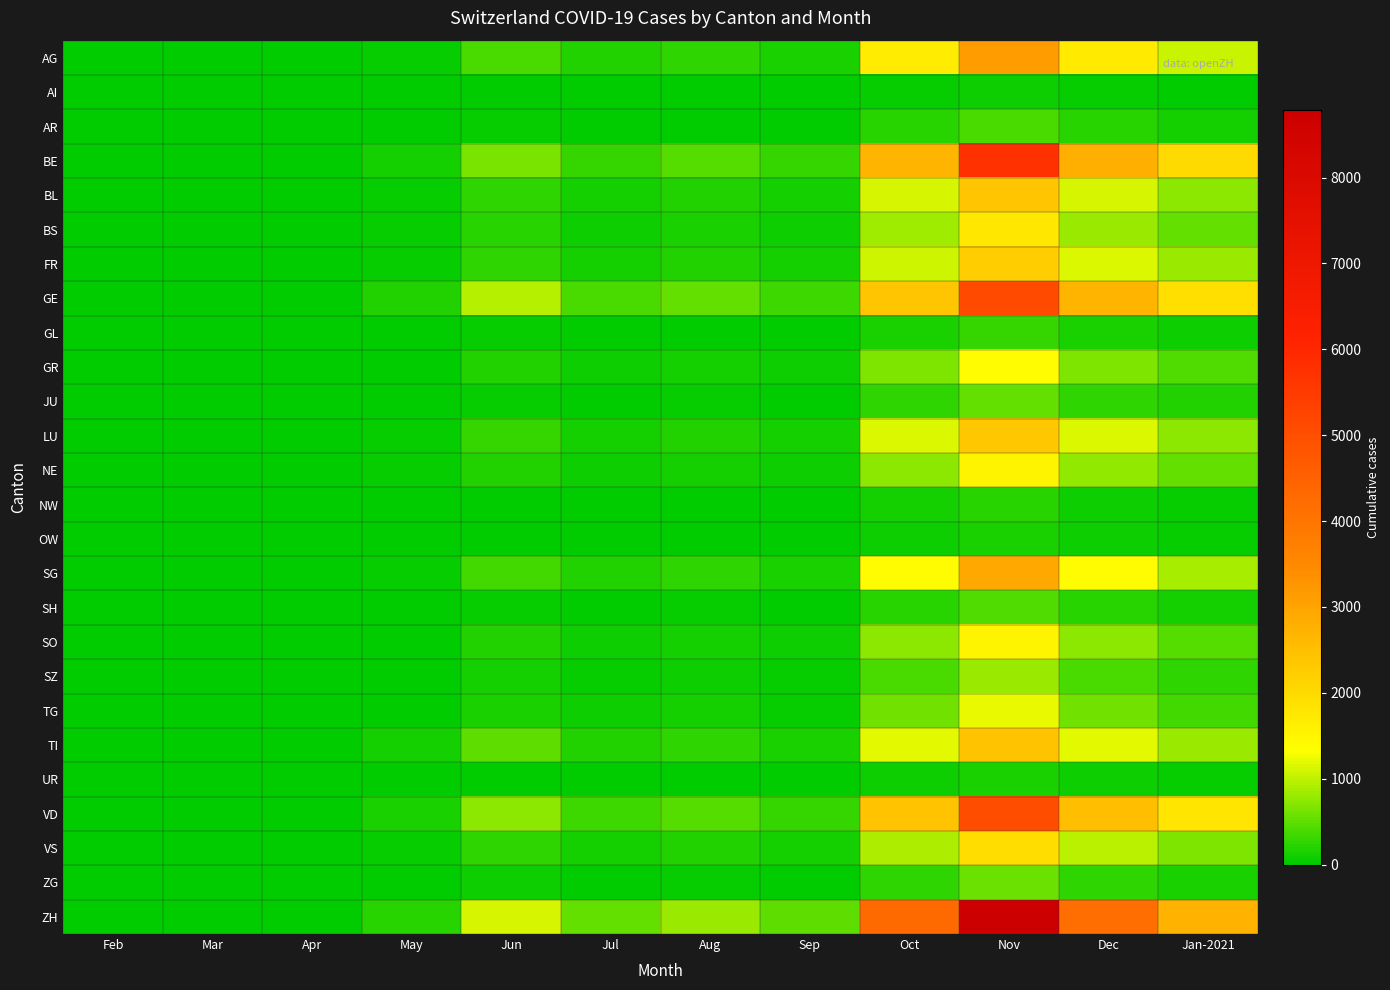

Which series has the largest range (max minus min)?

ZH